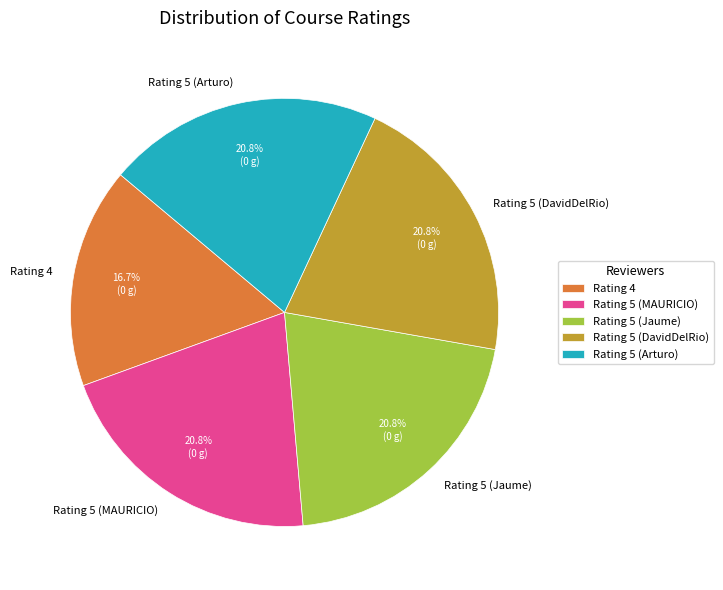

What is the ratio of the value at Rating 5 (MAURICIO) to the value at Rating 5 (Arturo)?

1.0